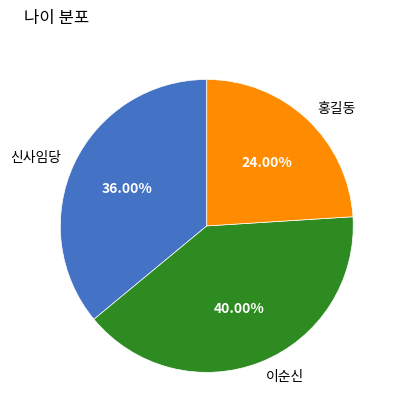

How many segments does this pie chart have?

3